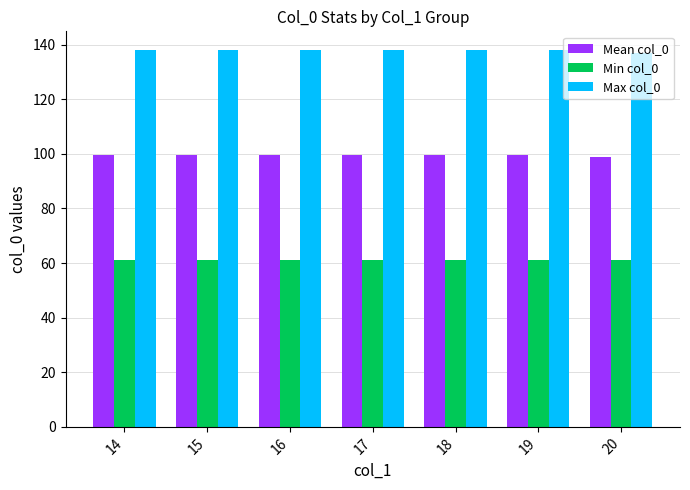

The value of Min col_0 at 14 is 96.6. True or false?

False